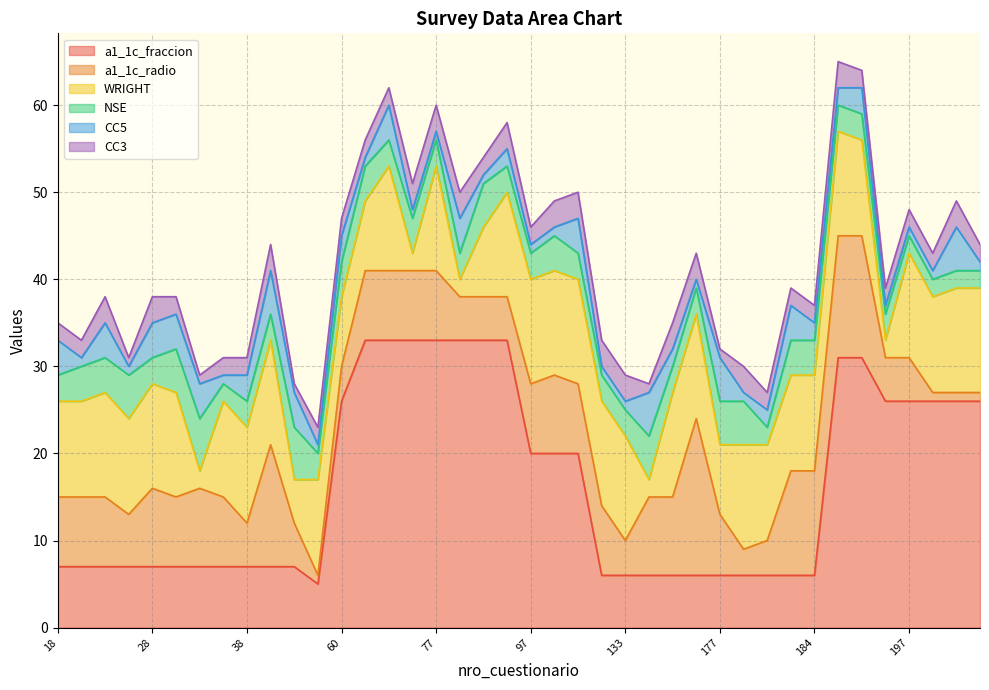

What is the maximum value shown in the chart?

33